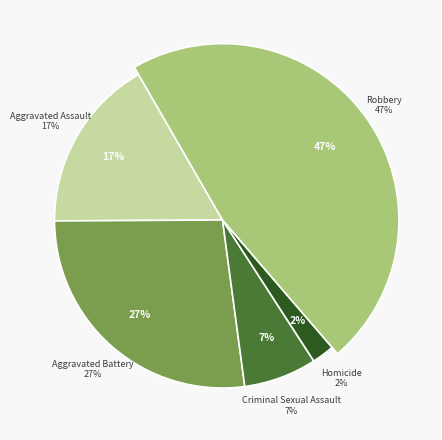

Which category has the biggest portion of the pie?

Robbery